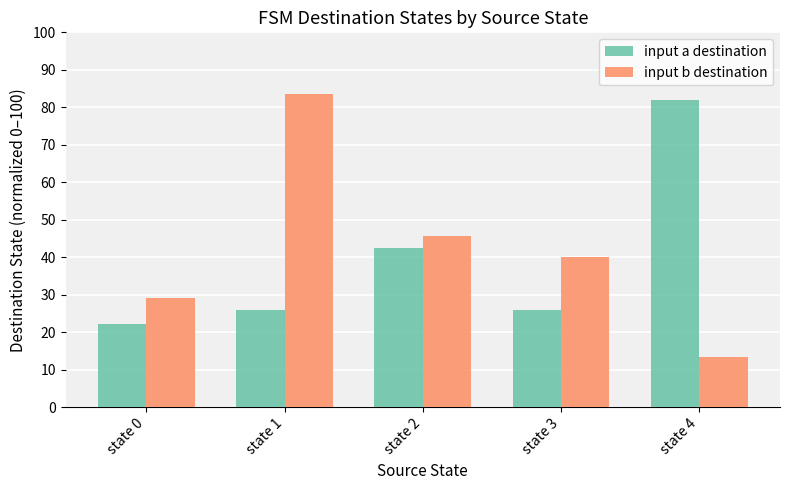

What is the difference between the second highest and second lowest values in the input b destination series?

16.5